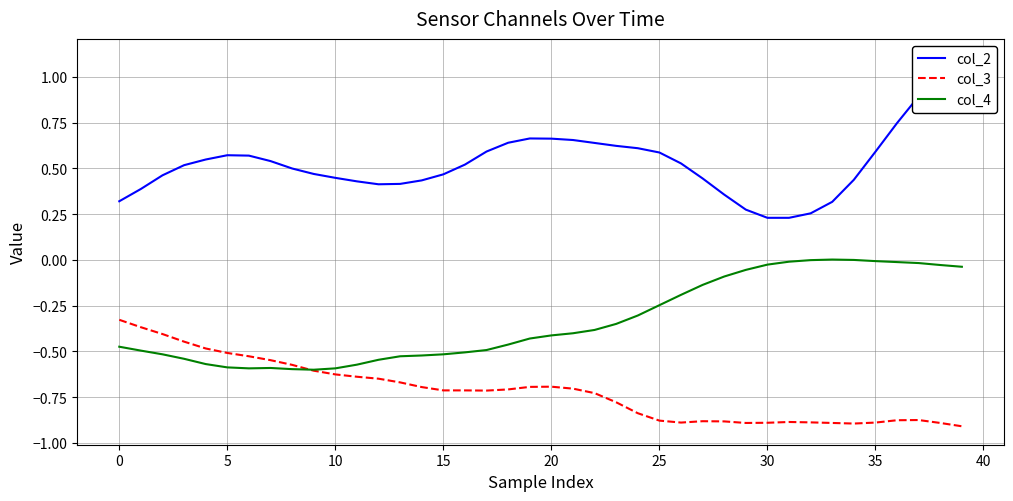

Which category has the highest value in the col_2 series?

39